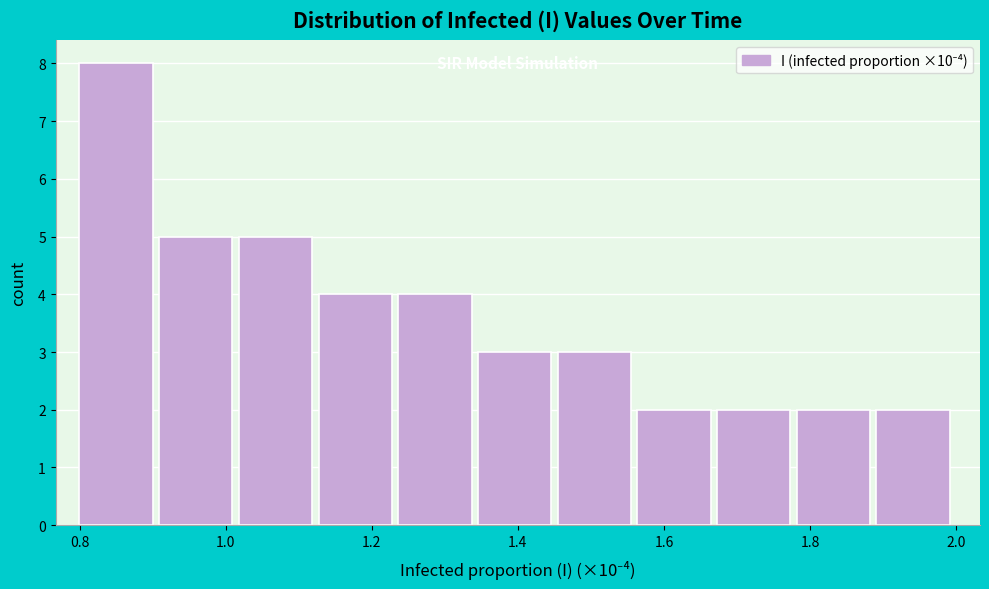

Reading left to right, list every bar in this chart as the range it spans on the x-axis followed by its height. Neither the bar edges nor the heights are printed on the chart, so give them approximately, as read against the axes.

0.80 to 0.90: 8
0.90 to 1.02: 5
1.02 to 1.12: 5
1.12 to 1.24: 4
1.24 to 1.34: 4
1.34 to 1.46: 3
1.46 to 1.56: 3
1.56 to 1.68: 2
1.68 to 1.78: 2
1.78 to 1.90: 2
1.90 to 2.00: 2